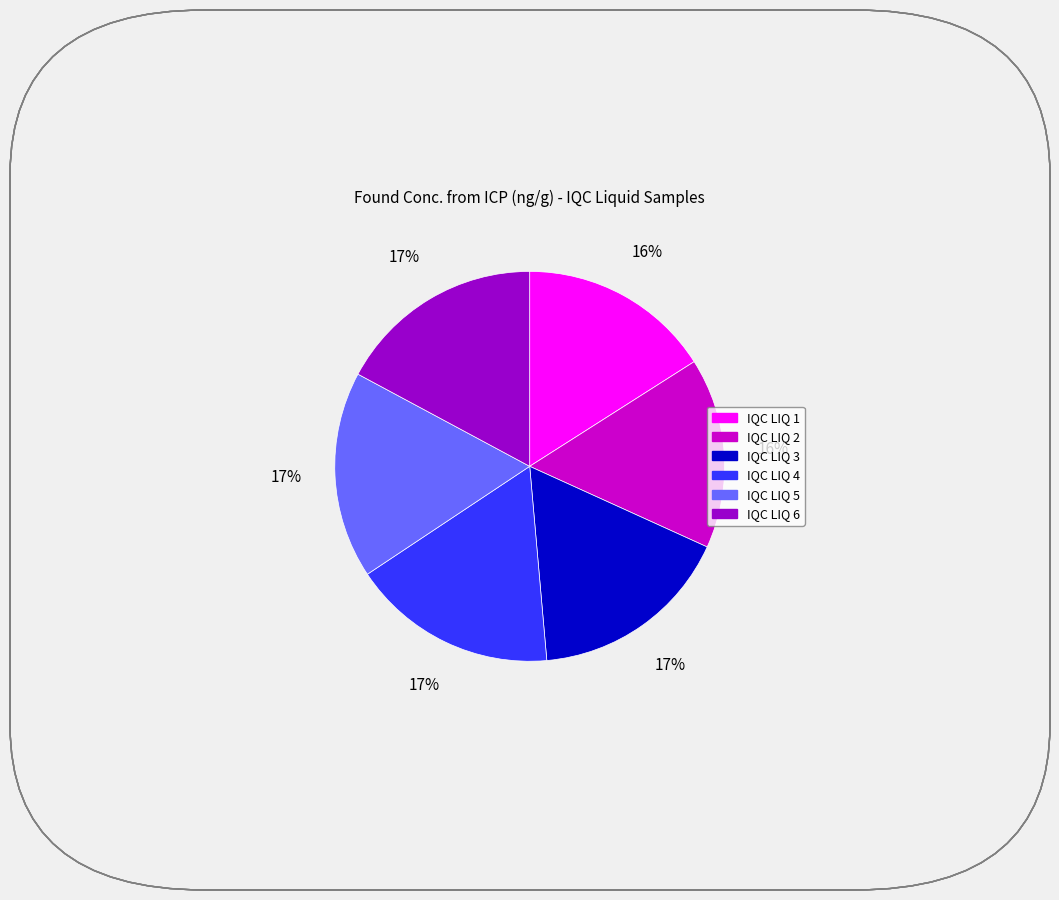

Does IQC LIQ 4 represent more than half of the total?

No